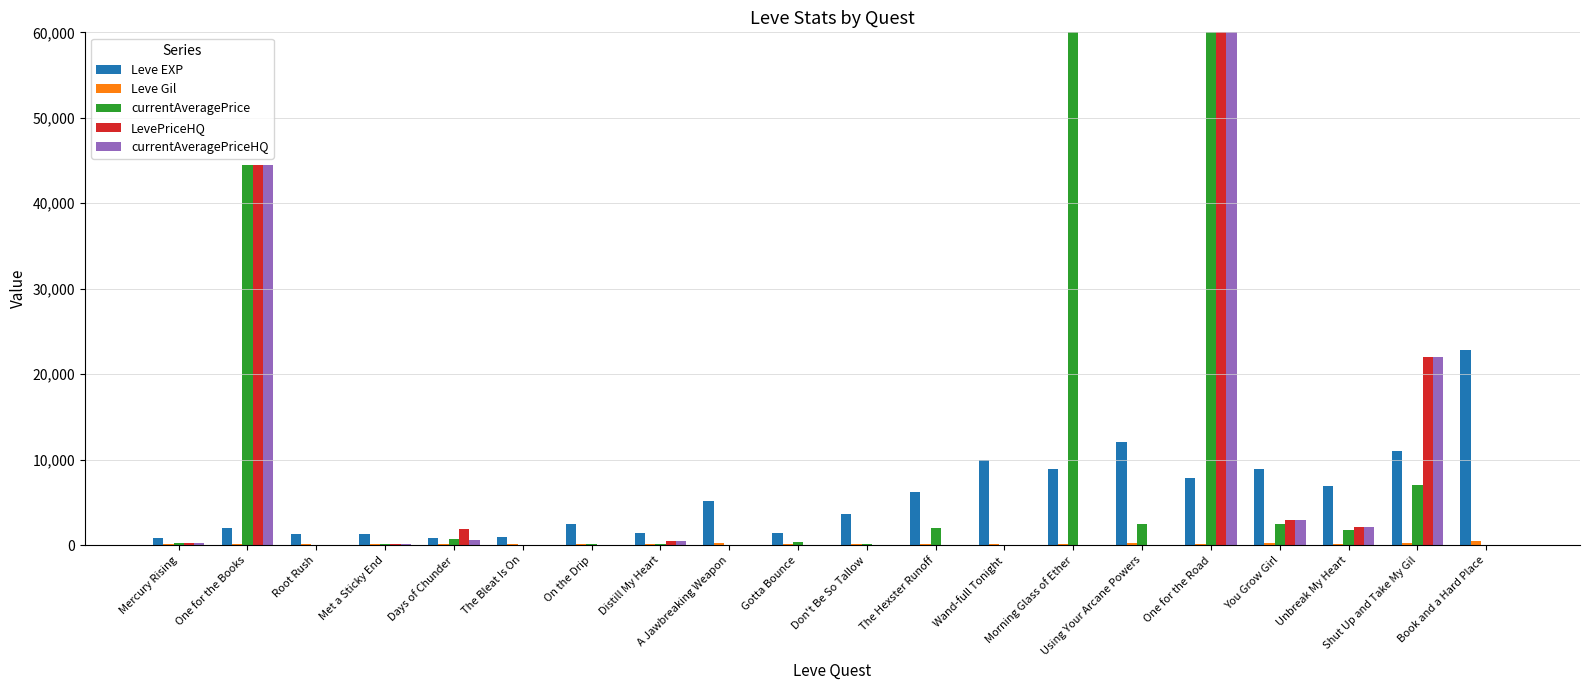

What is the spread (max minus min) of values at Gotta Bounce?

1420.0